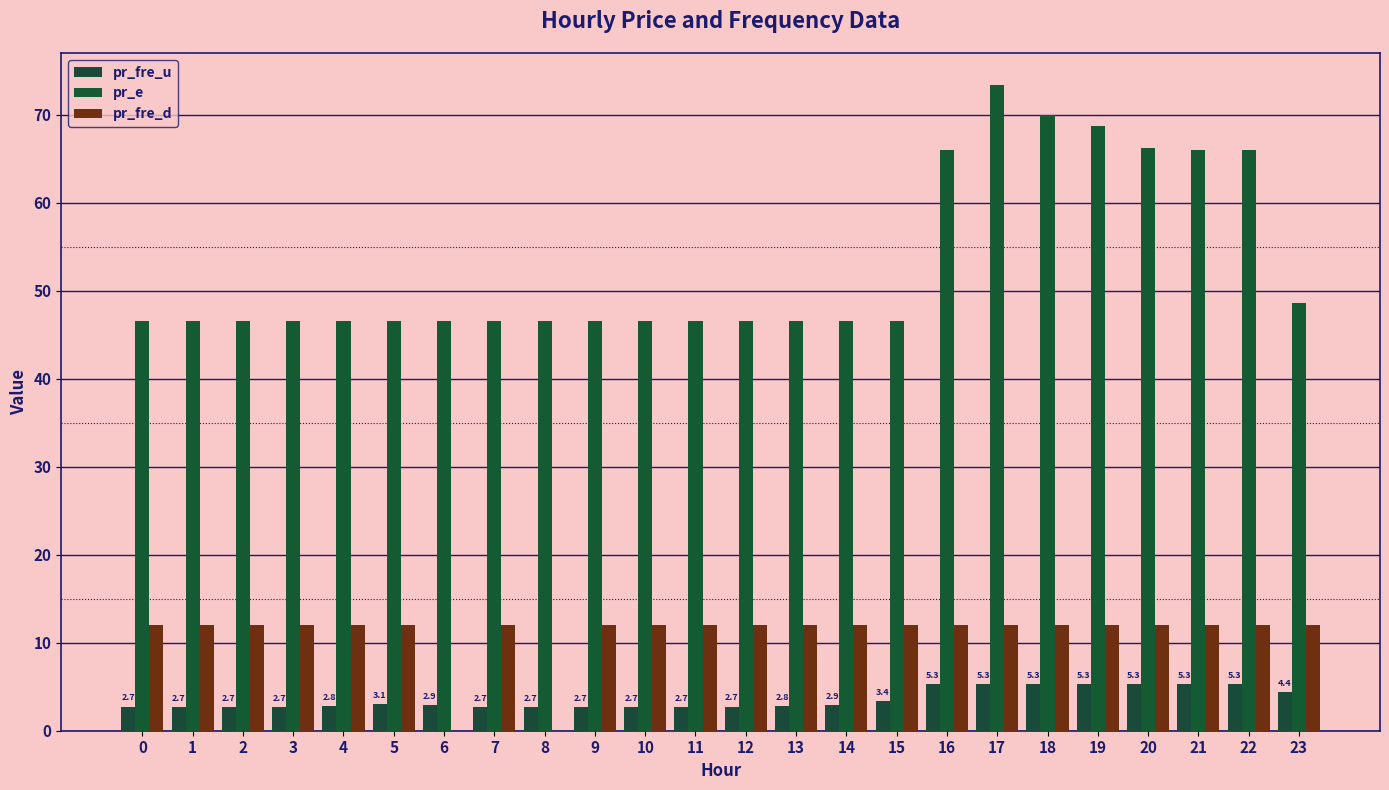

Reading left to right, list all the values displayed in this chart.

pr_fre_u: 0=2.7	1=2.7	2=2.7	3=2.7	4=2.8	5=3.1	6=2.9	7=2.7	8=2.7	9=2.7	10=2.7	11=2.7	12=2.7	13=2.8	14=2.9	15=3.4	16=5.3	17=5.3	18=5.3	19=5.3	20=5.3	21=5.3	22=5.3	23=4.4
pr_e: 0=46.5	1=46.5	2=46.5	3=46.5	4=46.5	5=46.5	6=46.5	7=46.5	8=46.5	9=46.5	10=46.5	11=46.5	12=46.5	13=46.5	14=46.5	15=46.5	16=66.0	17=73.4	18=70.0	19=68.7	20=66.2	21=66.0	22=66.0	23=48.6
pr_fre_d: 0=12.0	1=12.0	2=12.0	3=12.0	4=12.0	5=12.0	6=0.0	7=12.0	8=0.0	9=12.0	10=12.0	11=12.0	12=12.0	13=12.0	14=12.0	15=12.0	16=12.0	17=12.0	18=12.0	19=12.0	20=12.0	21=12.0	22=12.0	23=12.0